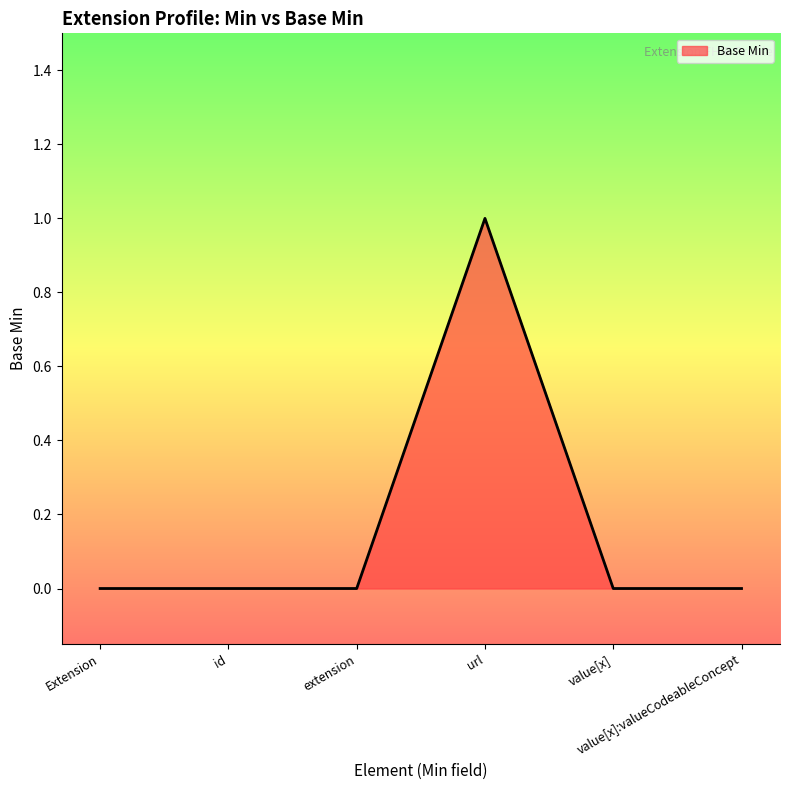

True or false: there are more than 0 points higher than both neighbors.

True